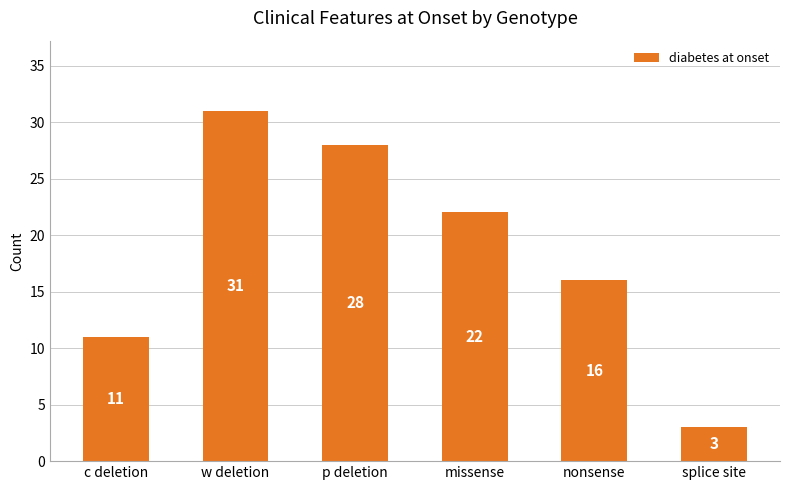

Rank the categories by value from highest to lowest.

w deletion, p deletion, missense, nonsense, c deletion, splice site